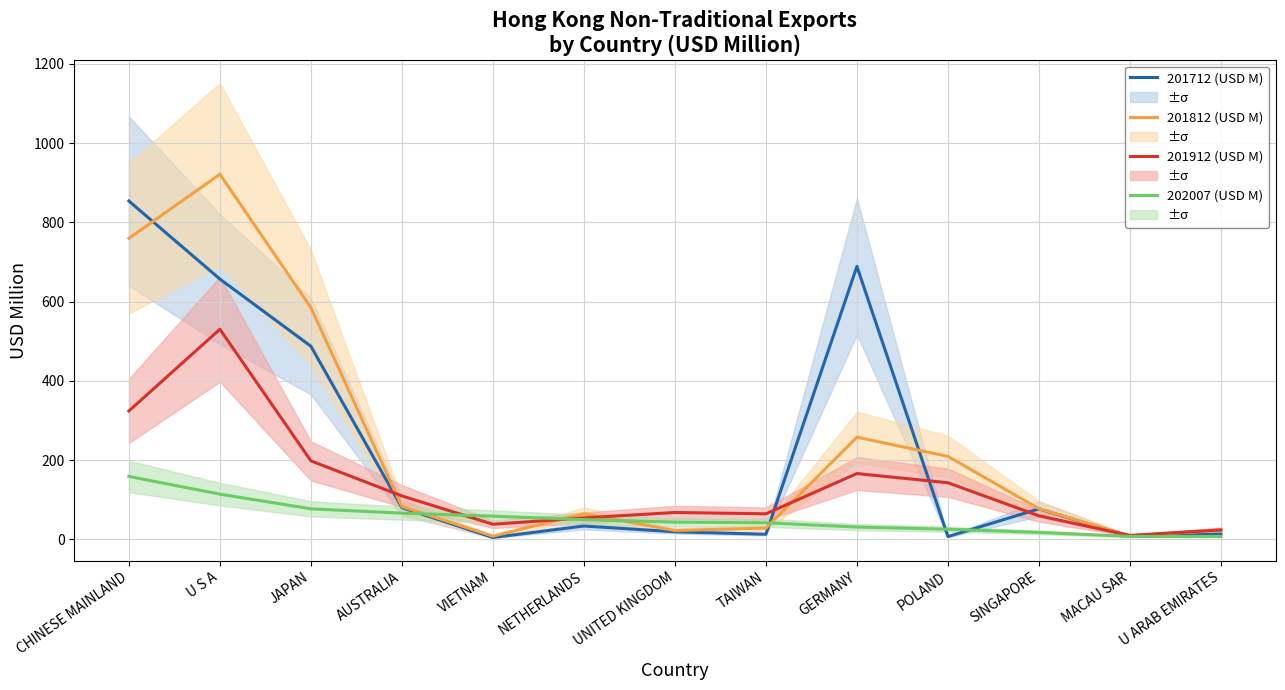

At which category is the sum across all series the highest?

U S A